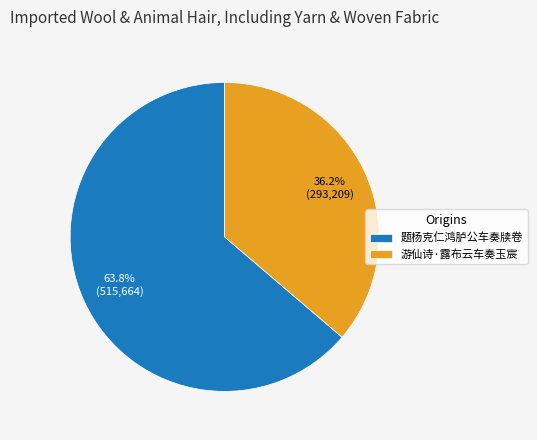

How many segments does this pie chart have?

2